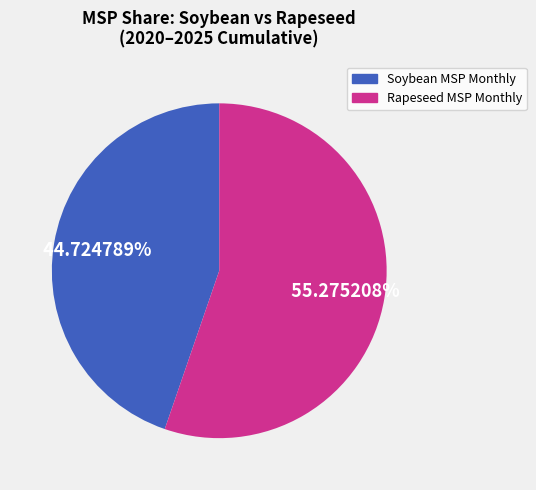

To the nearest percent, what is the difference between the largest and smallest slice percentages?

11%